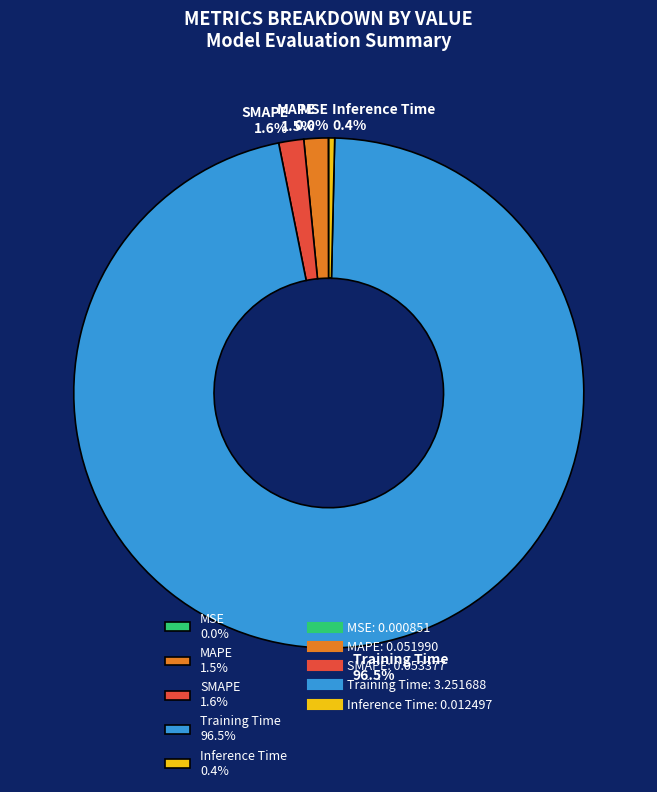

Which has a higher value, Training Time 96.5% or Inference Time 0.4%?

Training Time 96.5%